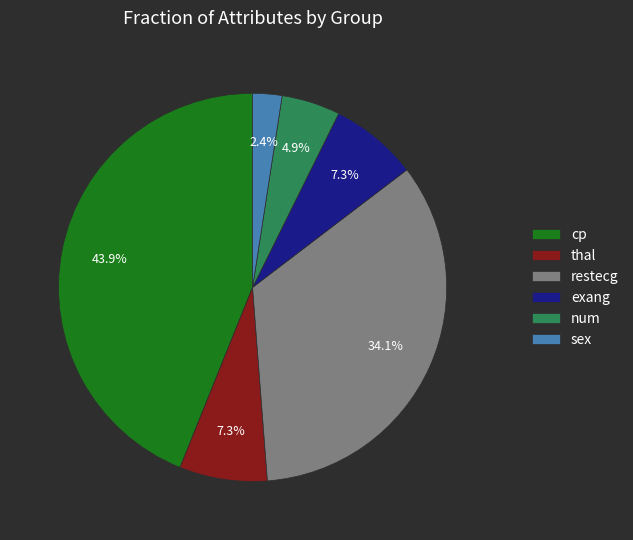

Which has a higher value, thal or cp?

cp